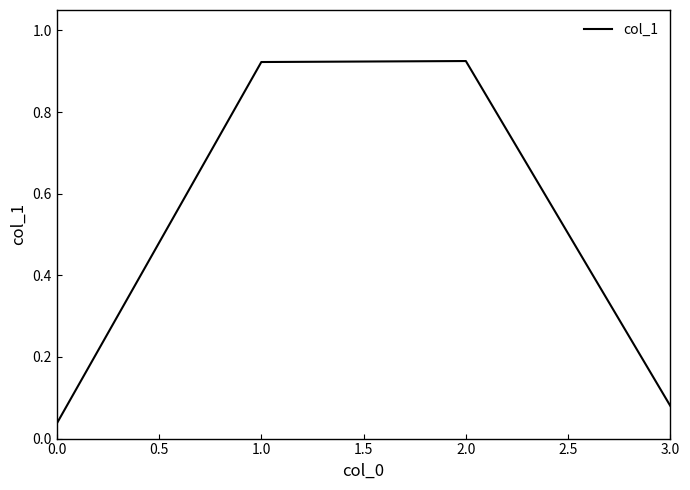

What position from the right is 1.0?

3